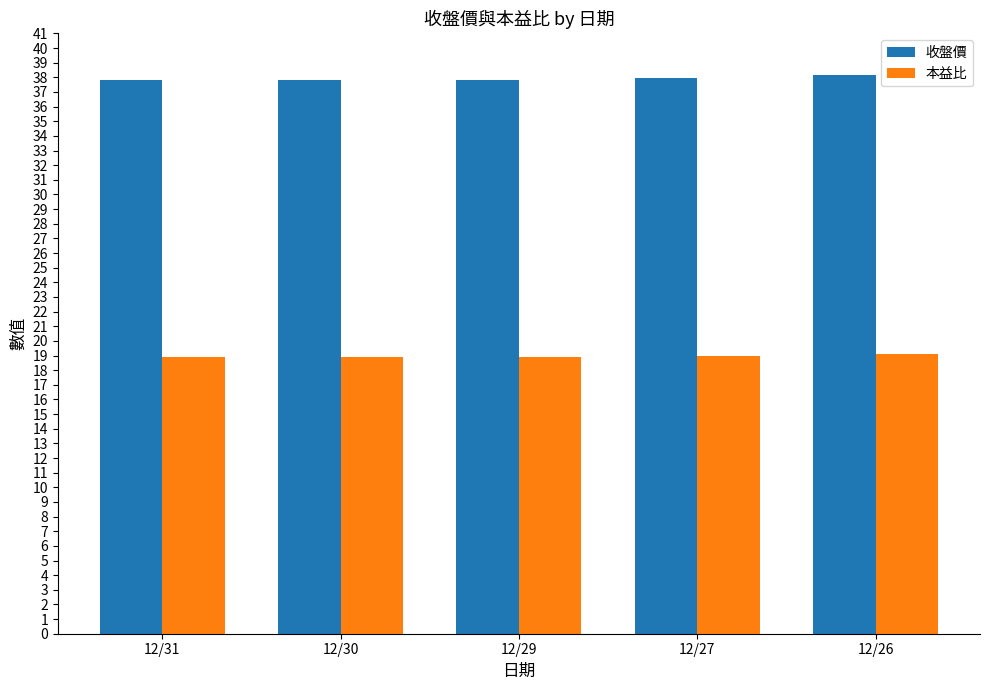

Which series has the largest total across all categories?

收盤價